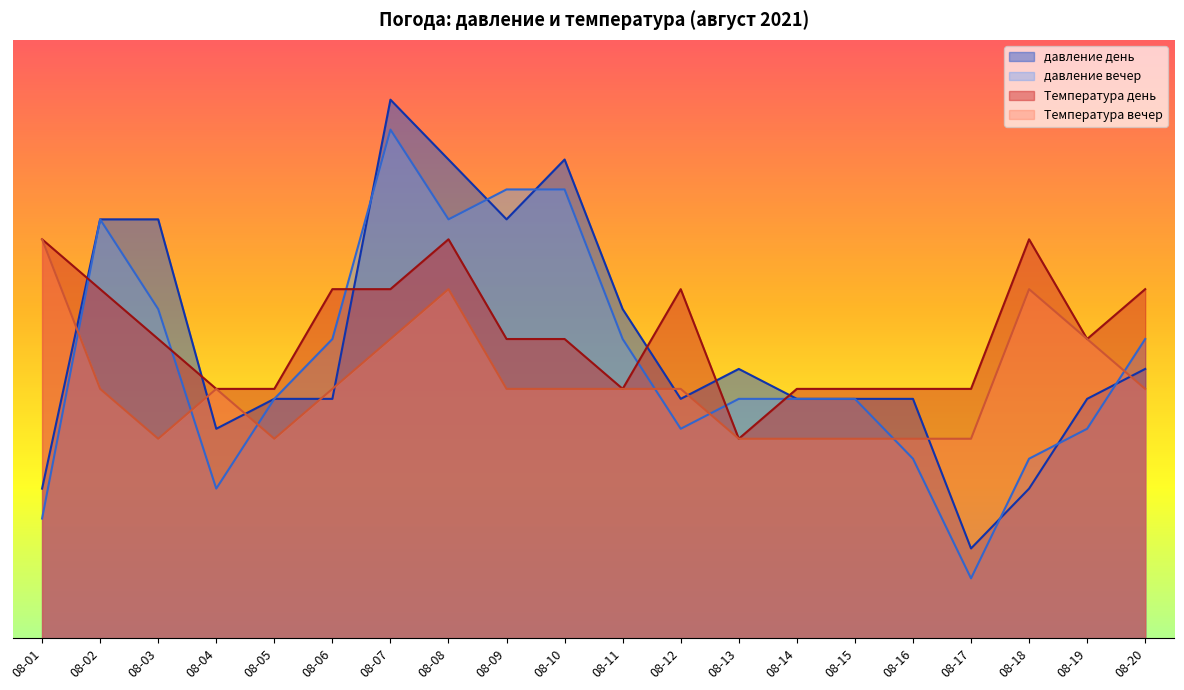

What is the spread (max minus min) of values at 08-13?

0.1